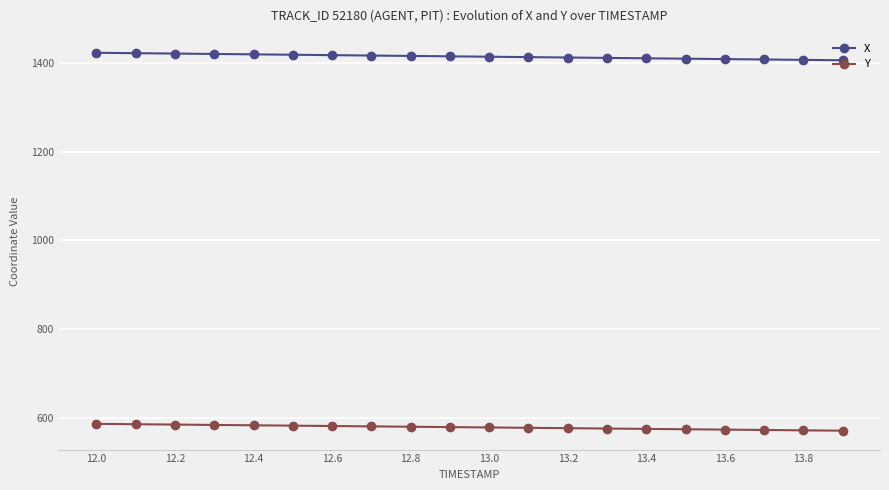

What is the minimum value shown in the chart?

570.7